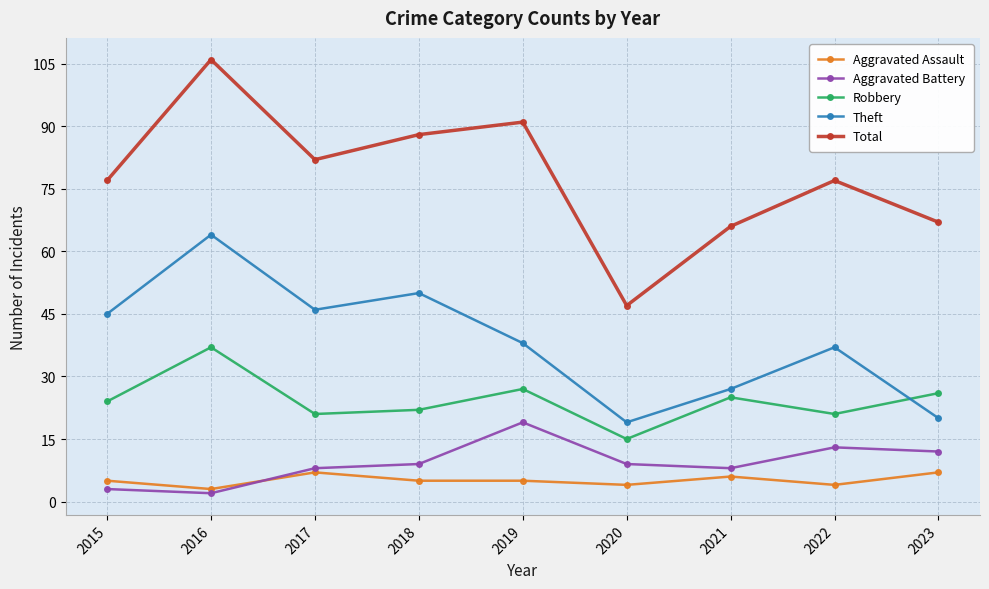

Which series has the largest total across all categories?

Total